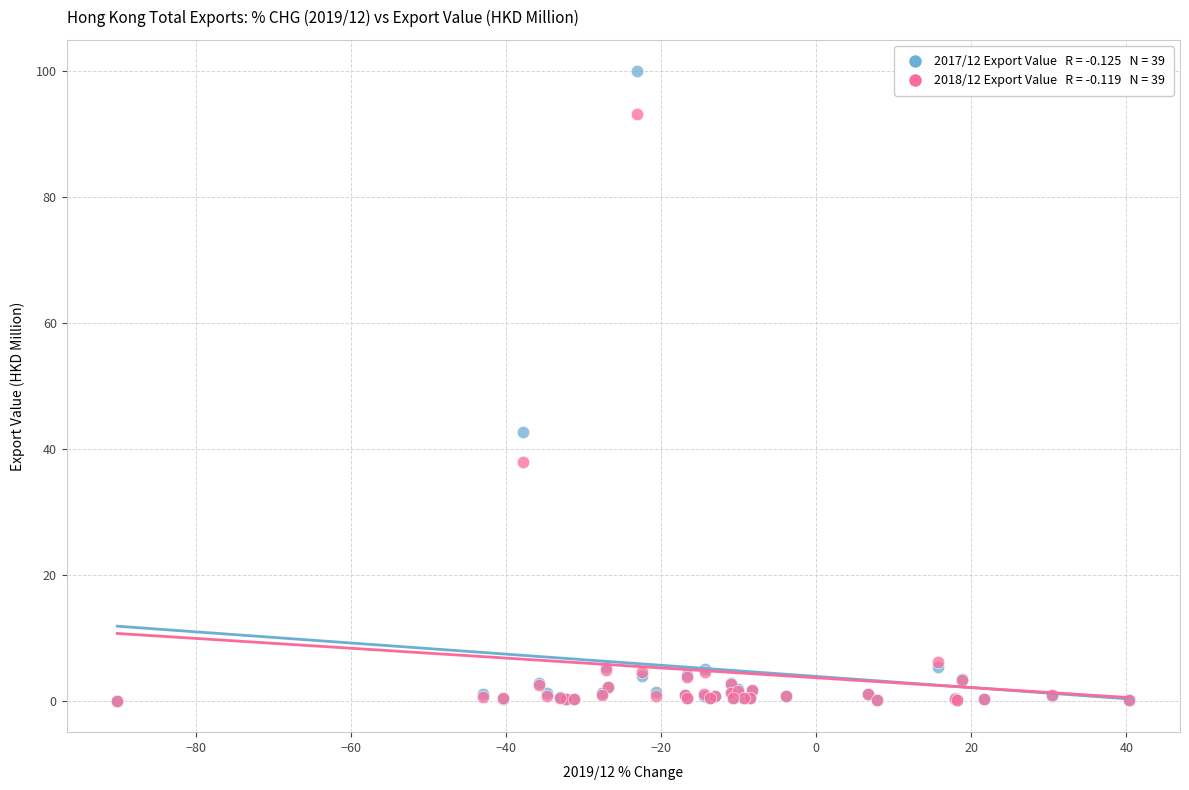

Across all series, what Y value is closest to 50?

42.7